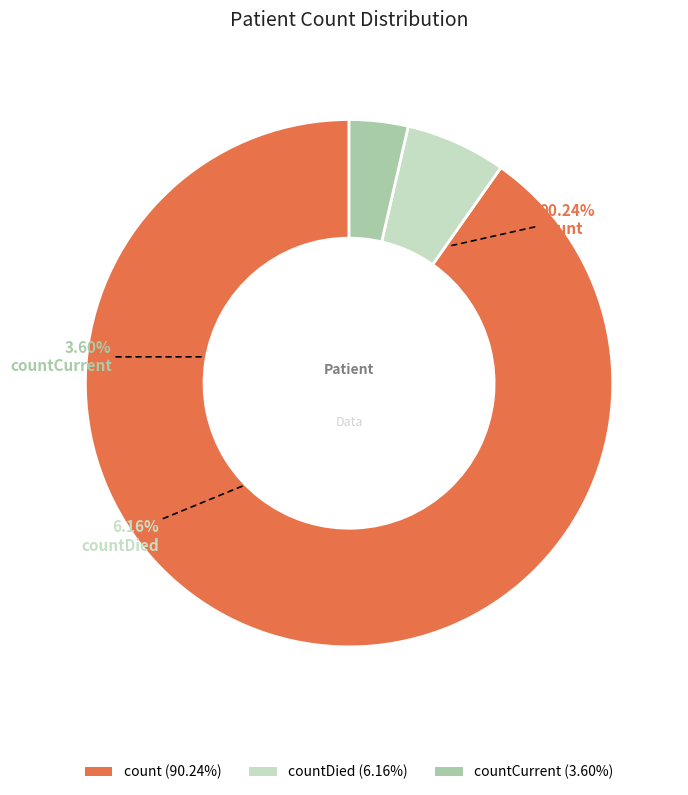

What is the majority slice?

count